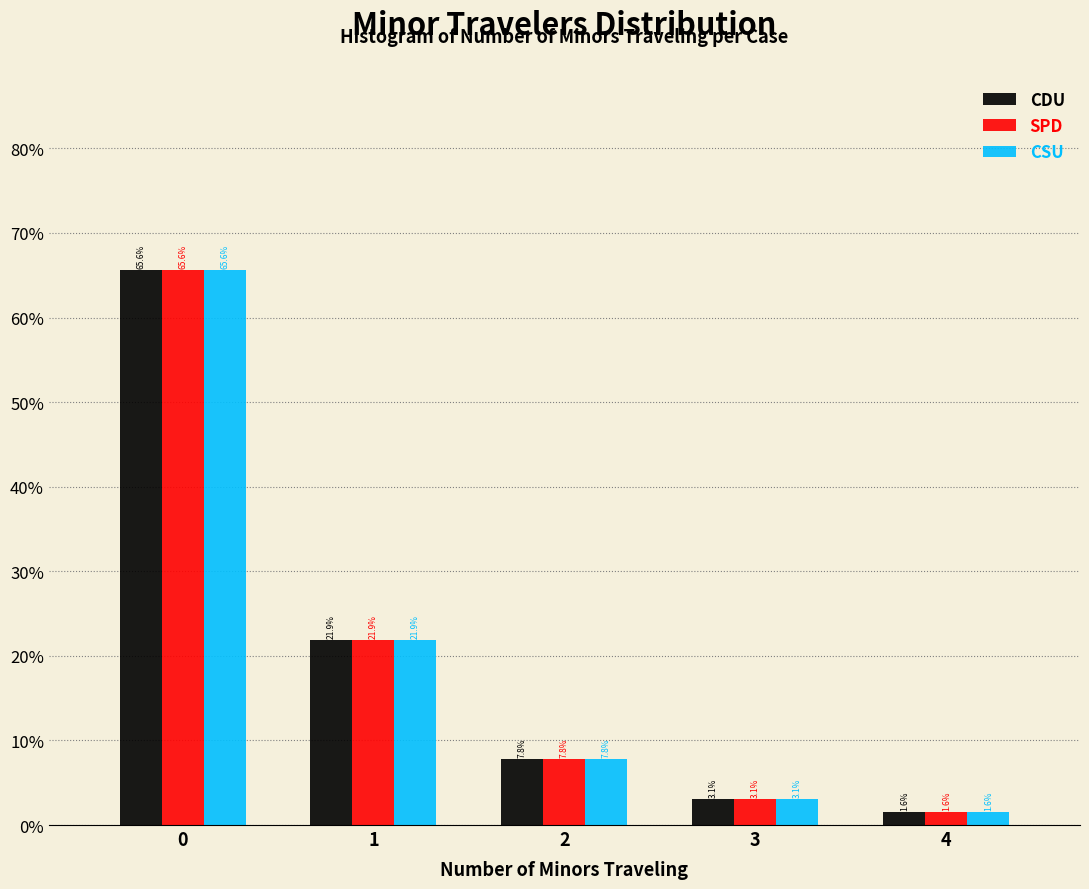

What are all the series names shown in the legend?

CDU, SPD, CSU